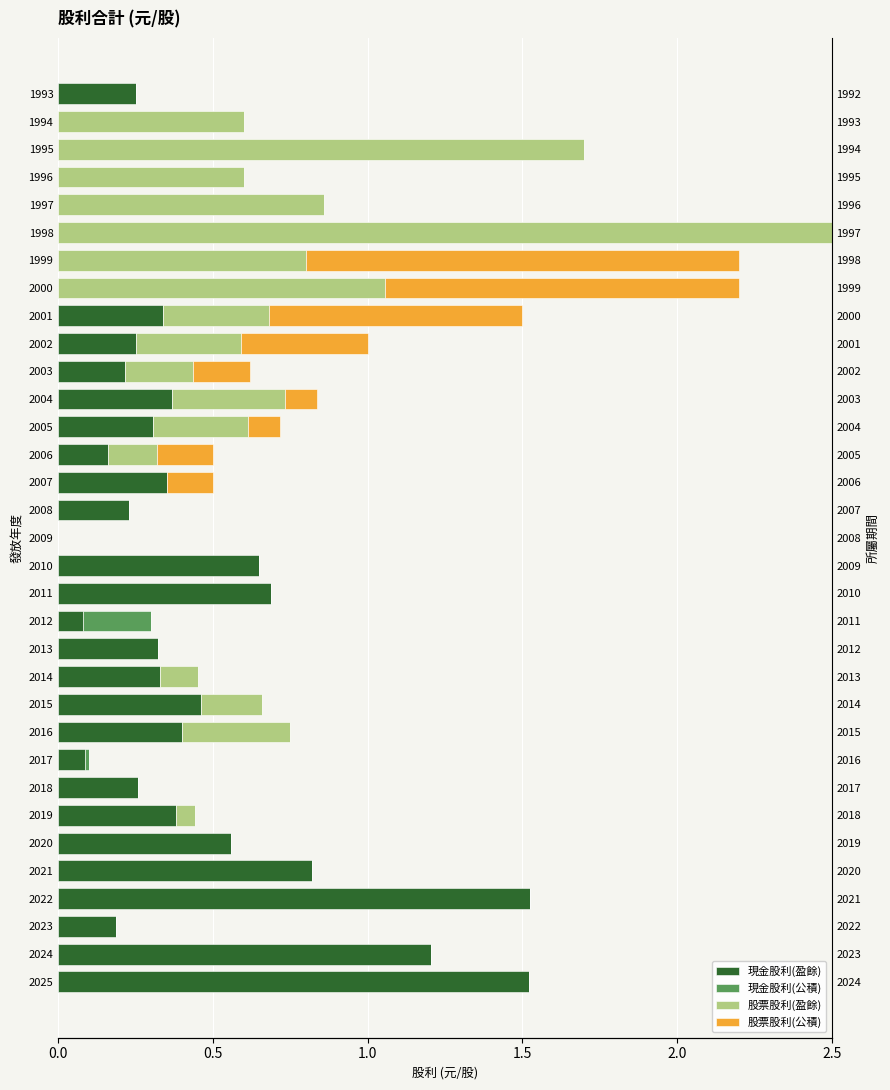

How many distinct data groups are displayed?

4